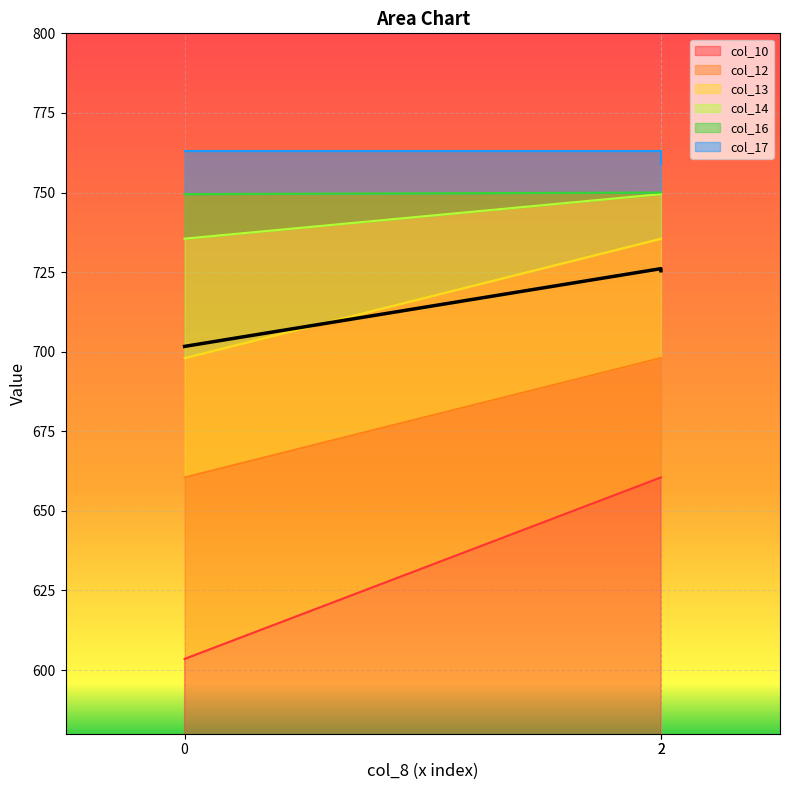

What is the smallest value displayed?

603.5